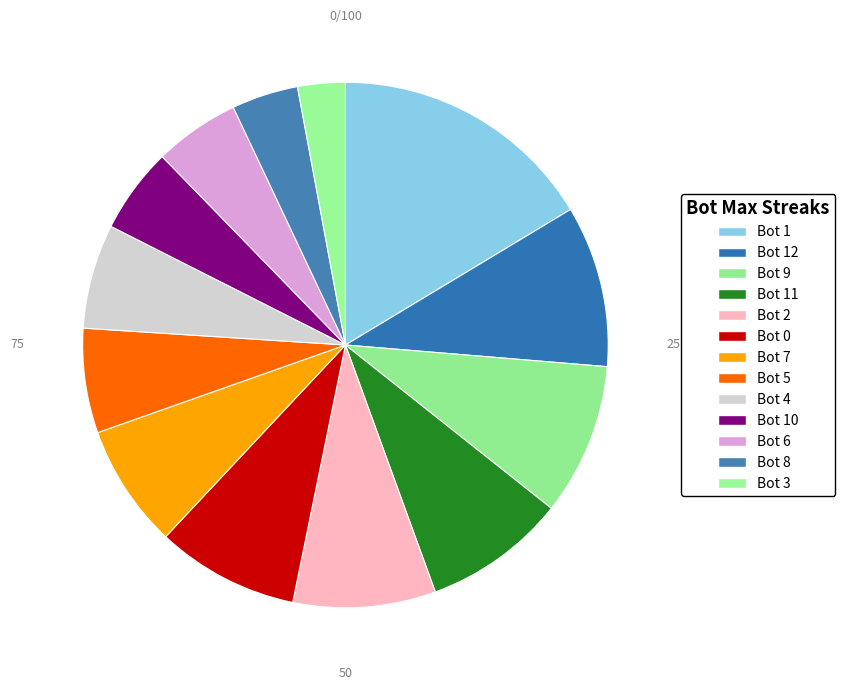

How much of the chart is everything except Bot 8?

95.9%